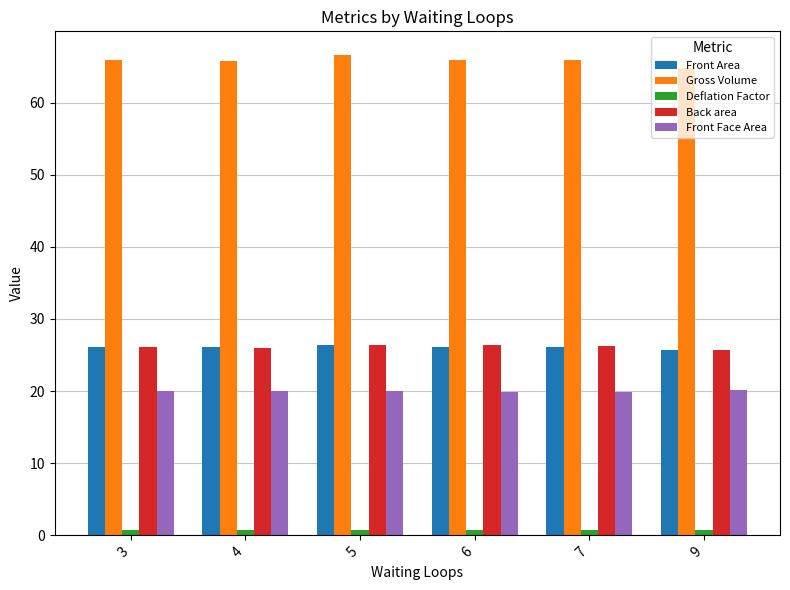

What is the value of the Gross Volume bar at the 3rd from the left?

66.6